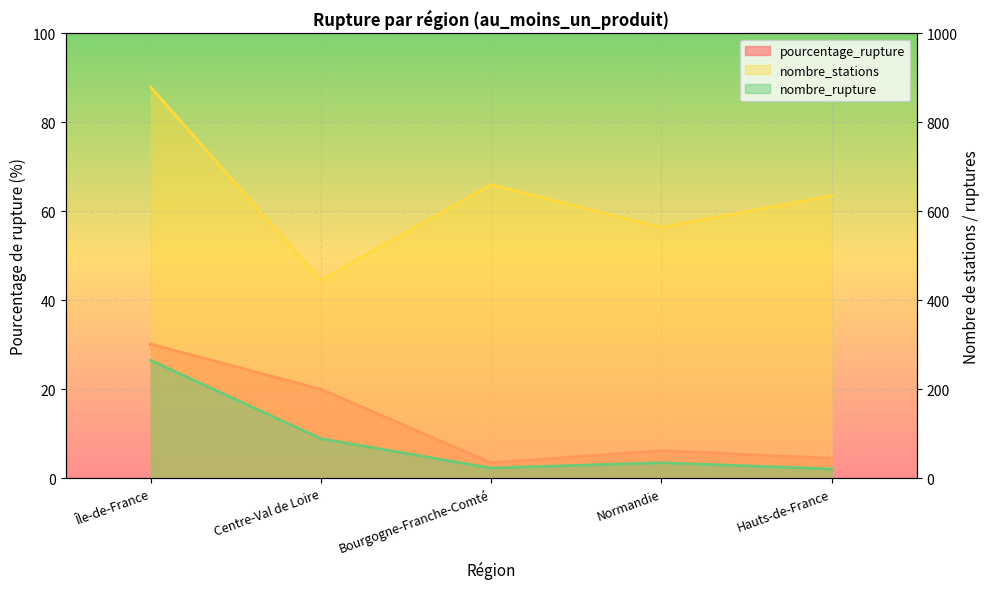

Which series has the widest spread of values?

nombre_stations